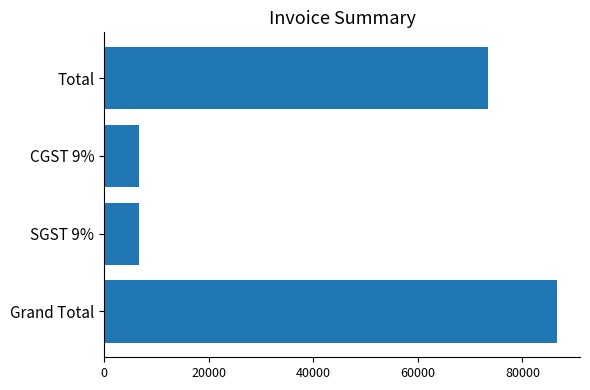

The chart shows a value of 86671.0 at Grand Total. True or false?

True